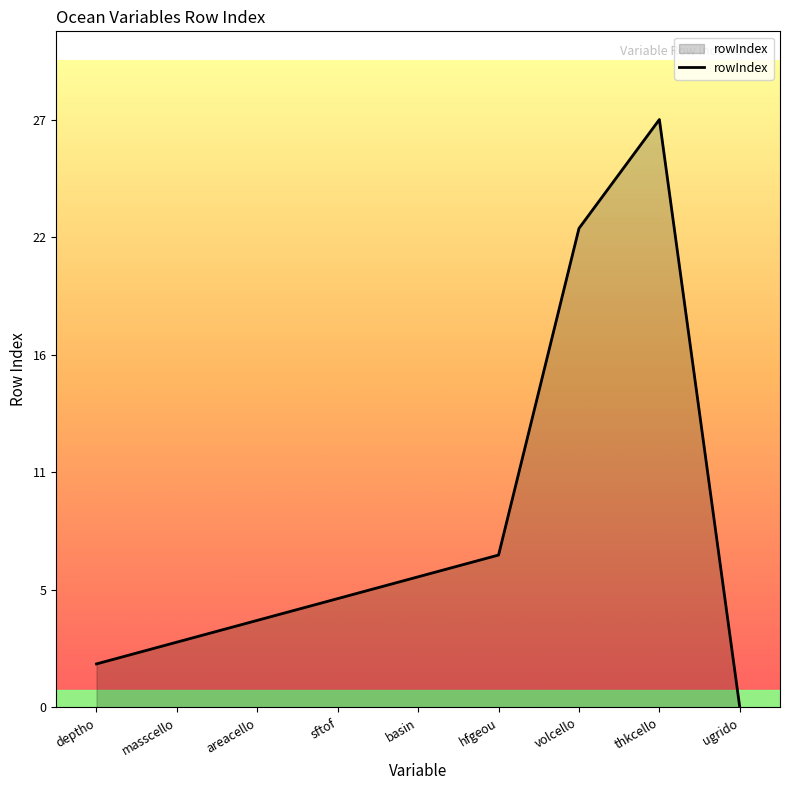

What is the approximate value at areacello, to the nearest 5?

5